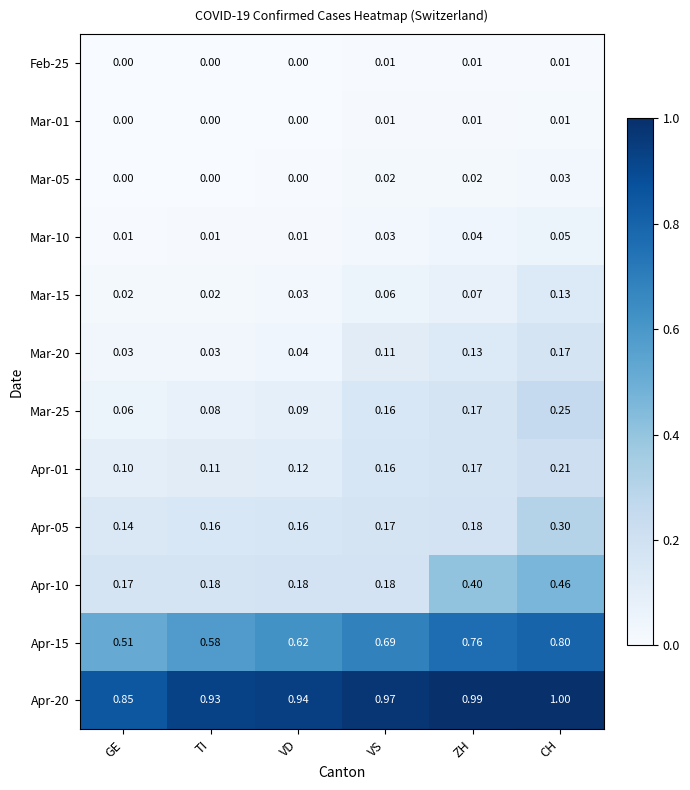

At which category does the chart reach its peak across all series?

CH